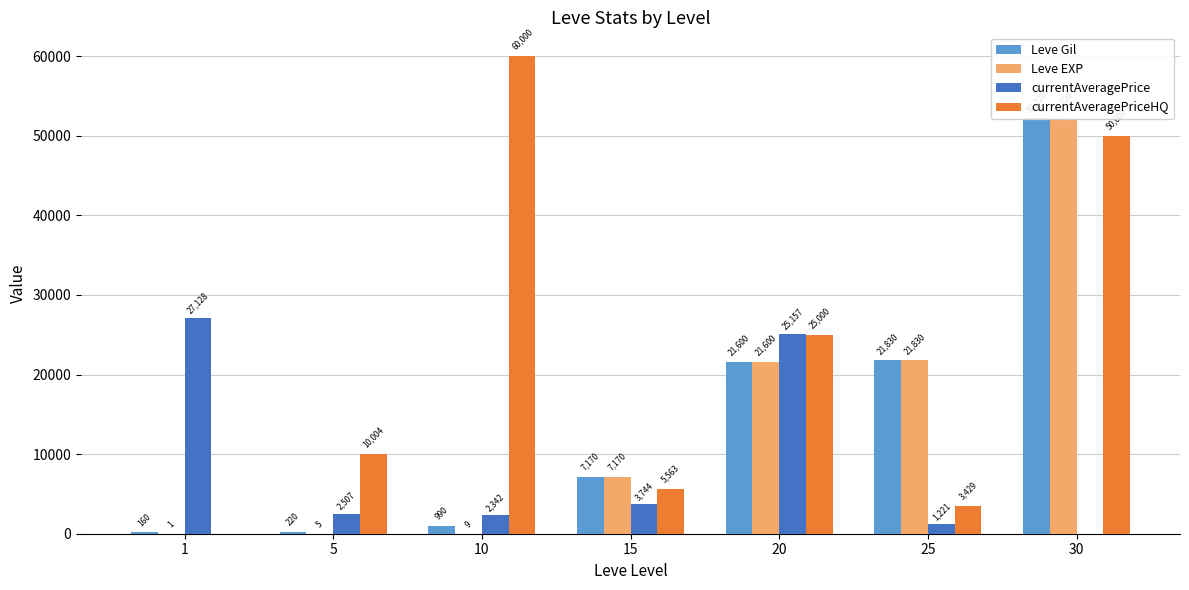

Reading left to right, transcribe all the data shown in this chart.

Leve Gil: 1=160	5=220	10=990	15=7170	20=21600	25=21830	30=52220
Leve EXP: 1=1	5=5	10=9	15=7170	20=21600	25=21830	30=52220
currentAveragePrice: 1=27128	5=2507	10=2342	15=3744	20=25157	25=1221	30=0
currentAveragePriceHQ: 1=0	5=10004	10=60000	15=5563	20=25000	25=3429	30=50000